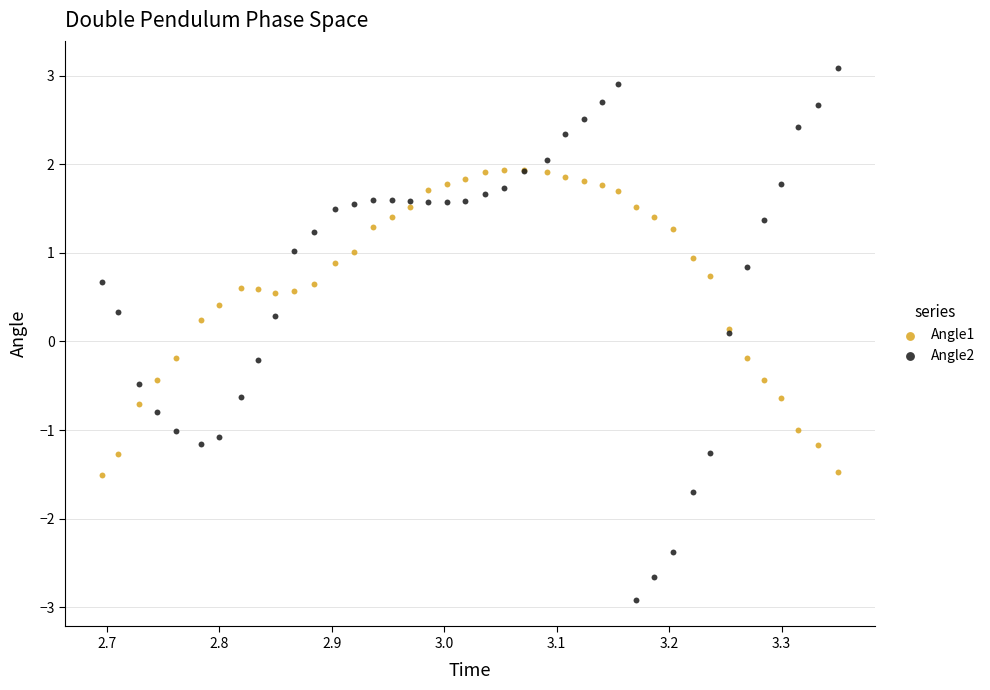

Which series has the largest Y range (max minus min)?

Angle2